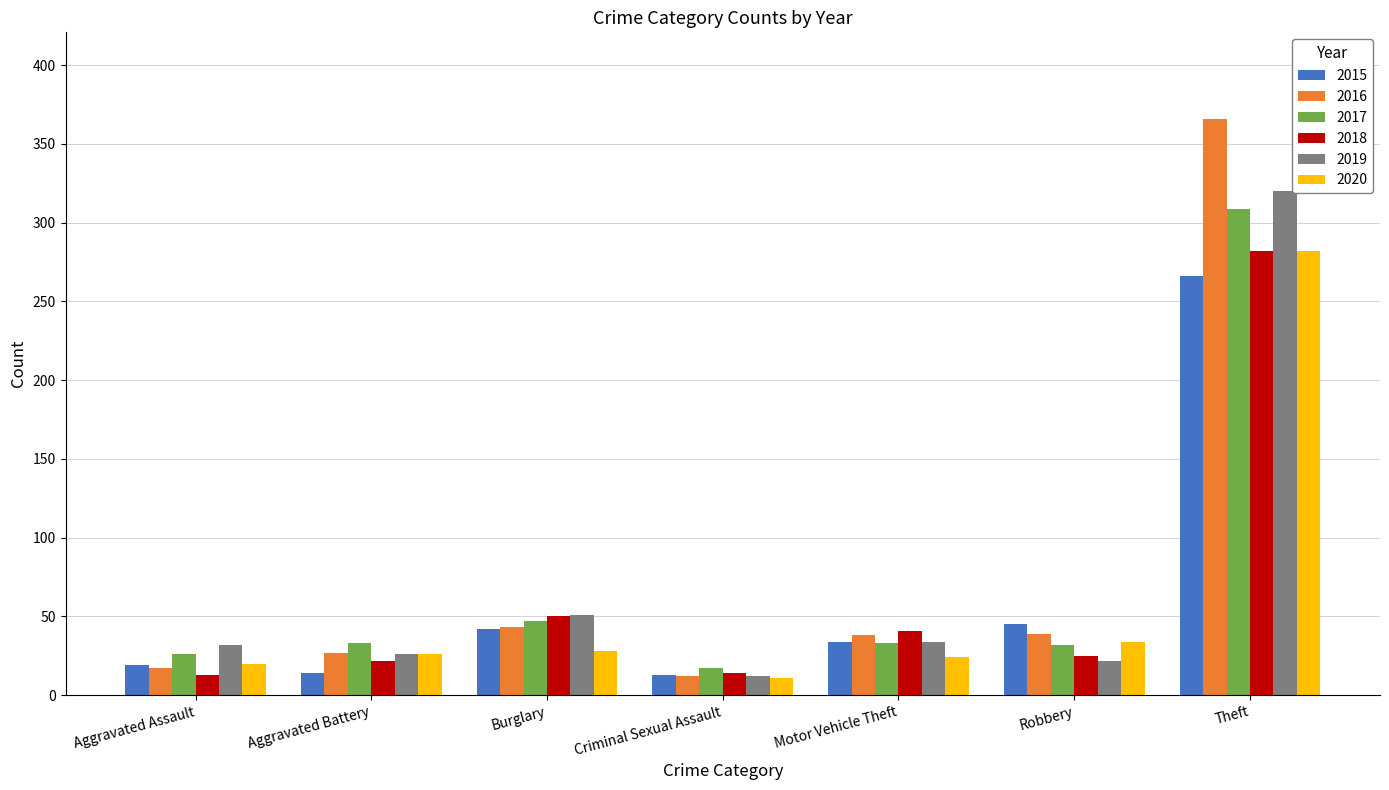

Is it true that 2016 equals 41 at Aggravated Battery?

False